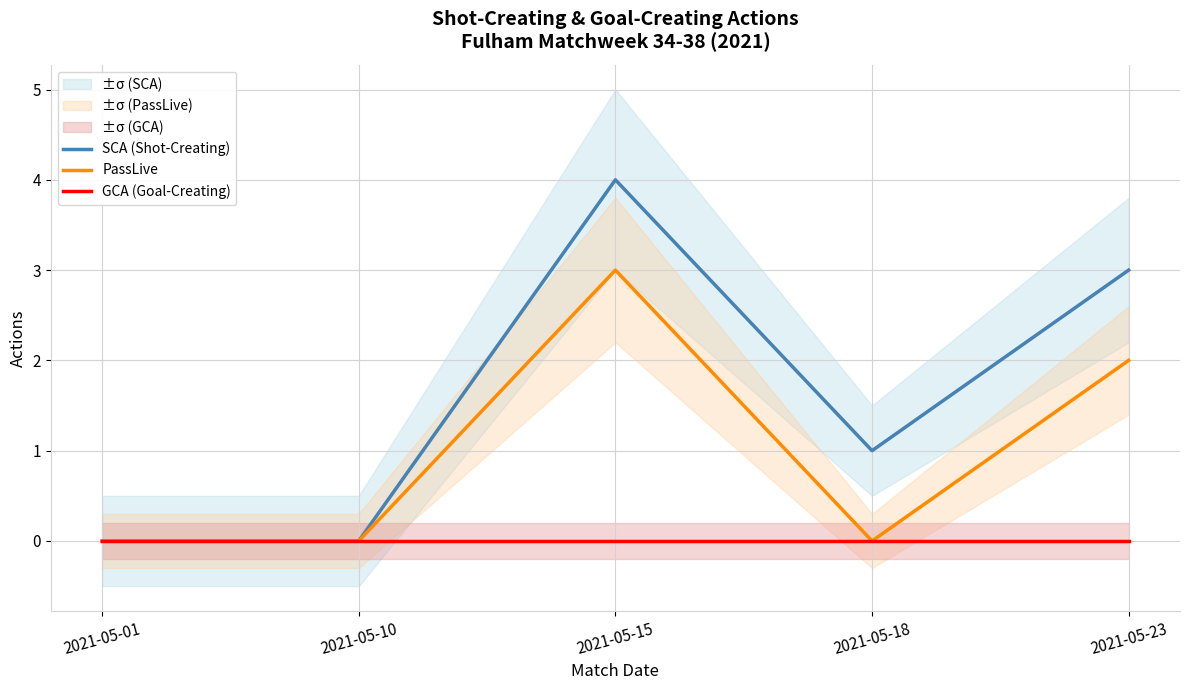

True or false: PassLive and GCA (Goal-Creating) cross at least once.

False